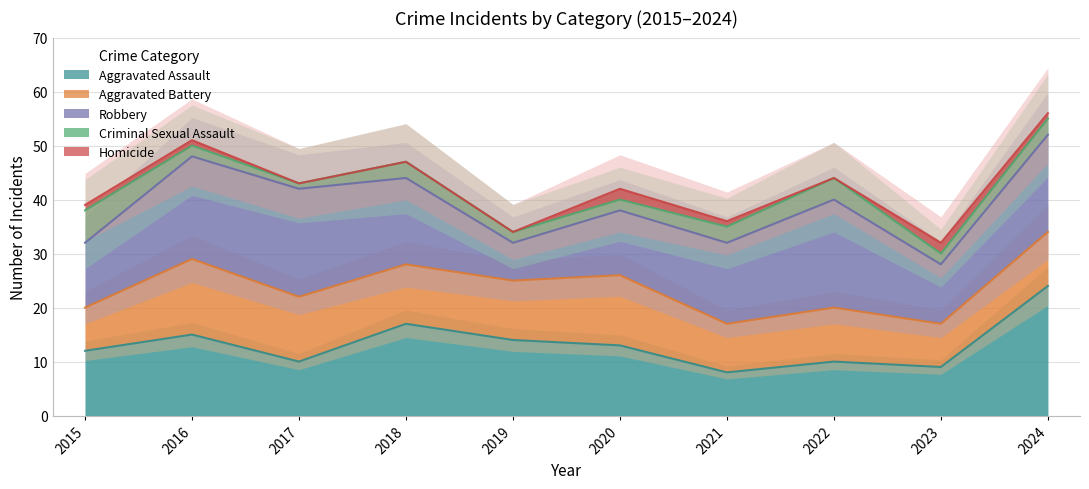

At which label is Aggravated Assault closest to 16?

2016